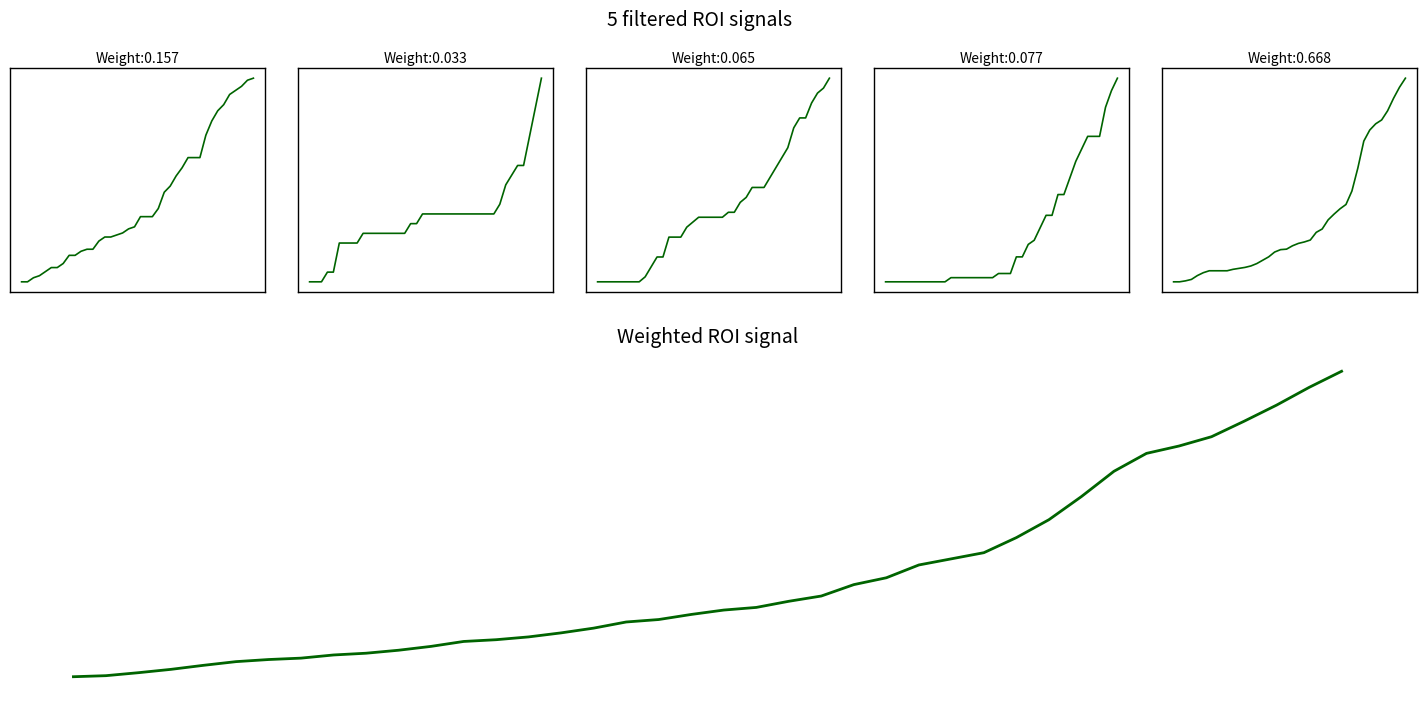

Reading right to left, what are all the values shown in this chart?

FR: 100	99	96	94	92	87	84	79	72	61	61	61	56	52	47	44	36	32	32	32	27	26	24	23	22	22	20	16	16	15	13	13	9	7	7	5	3	2	0	0
BS: 21	18	15	12	12	11	10	8	7	7	7	7	7	7	7	7	7	7	7	7	7	6	6	5	5	5	5	5	5	5	5	4	4	4	4	1	1	0	0	0
ZG: 41	39	38	36	33	33	31	27	25	23	21	19	19	19	17	16	14	14	13	13	13	13	13	12	11	9	9	9	5	5	3	1	0	0	0	0	0	0	0	0
SZ: 49	46	42	35	35	35	32	29	25	21	21	16	16	13	10	9	6	6	2	2	2	1	1	1	1	1	1	1	1	0	0	0	0	0	0	0	0	0	0	0
ZH: 424	405	382	356	337	329	316	293	237	189	161	152	141	129	110	103	87	83	80	75	68	67	62	52	45	38	33	30	28	26	23	23	23	23	19	13	5	2	0	0
CH: 1741	1649	1548	1456	1368	1315	1273	1171	1027	895	793	707	672	637	564	525	460	430	395	380	355	326	312	277	250	227	211	201	173	151	134	124	106	98	86	65	42	23	6	0